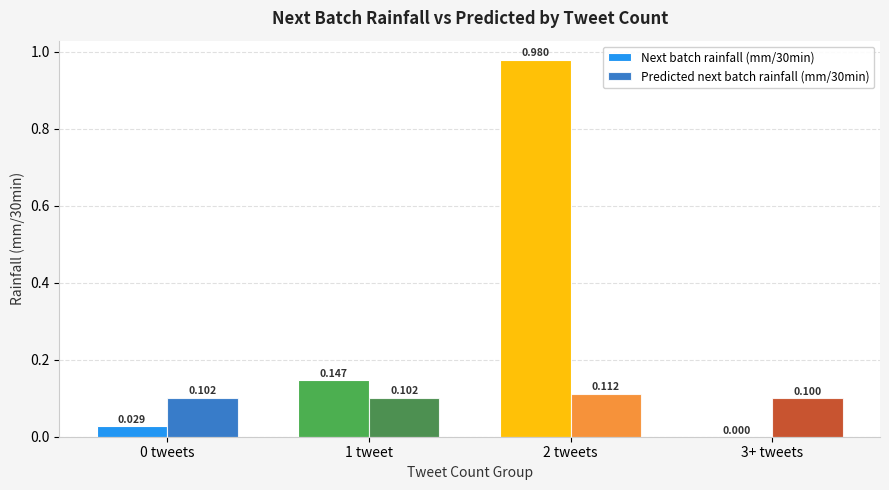

How many groups of bars are there?

4